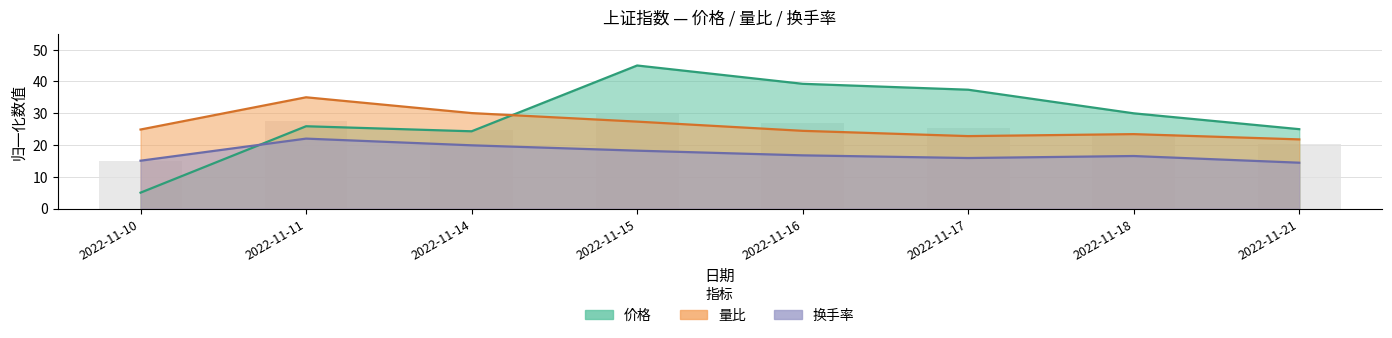

Rank the series by their average value, from highest to lowest.

价格, 量比, 换手率